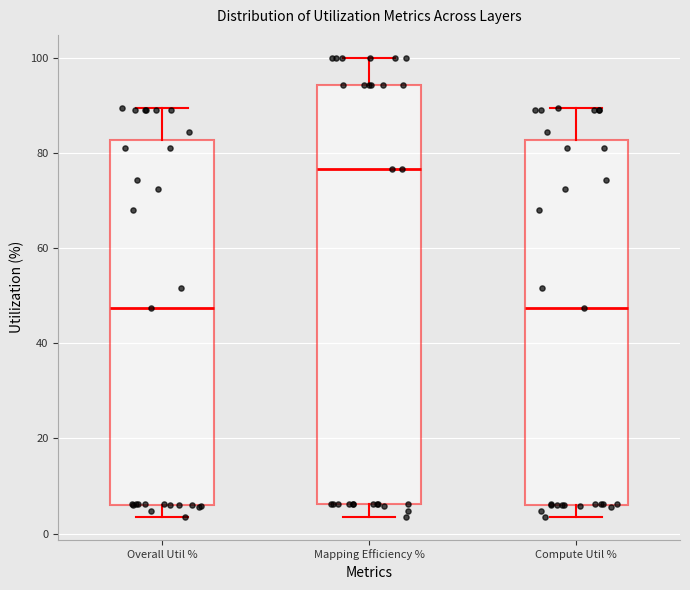

Which box has the highest median line?

Mapping Efficiency %